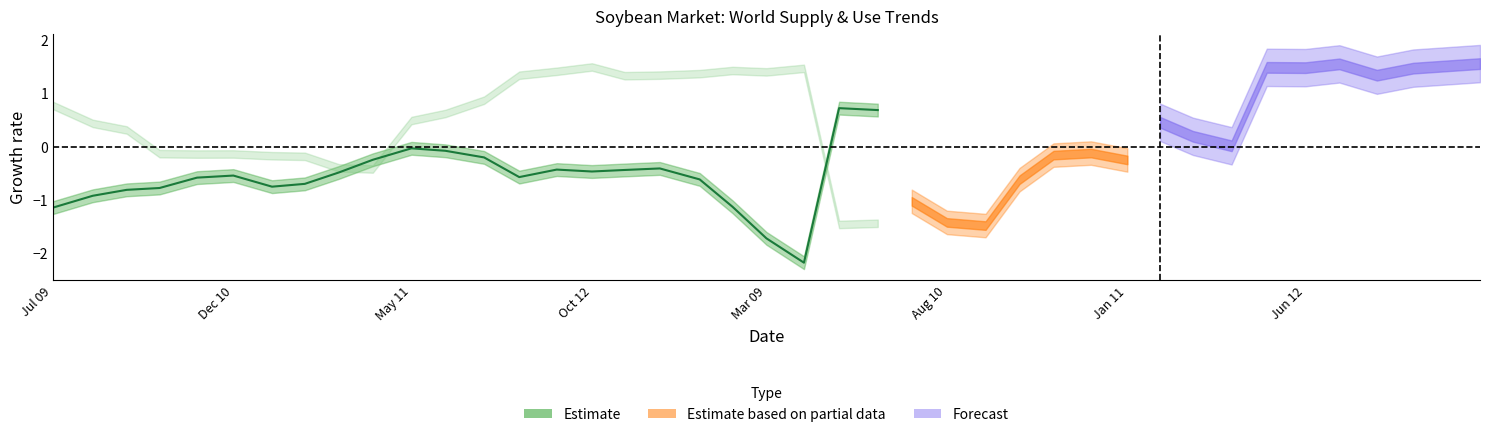

What is the minimum value shown in the chart?

-2.2